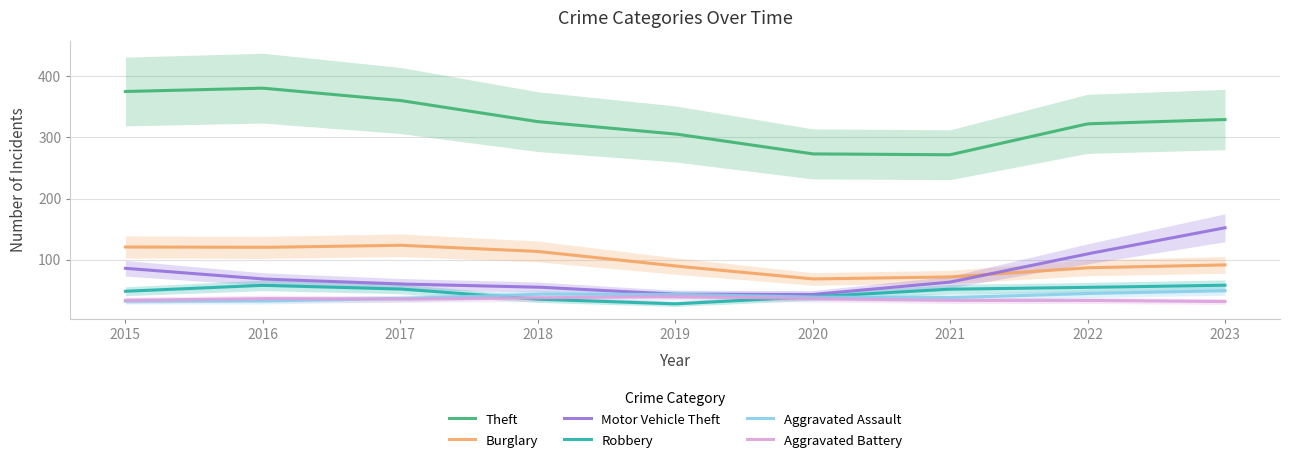

Which label corresponds to the smallest value in the chart?

2019